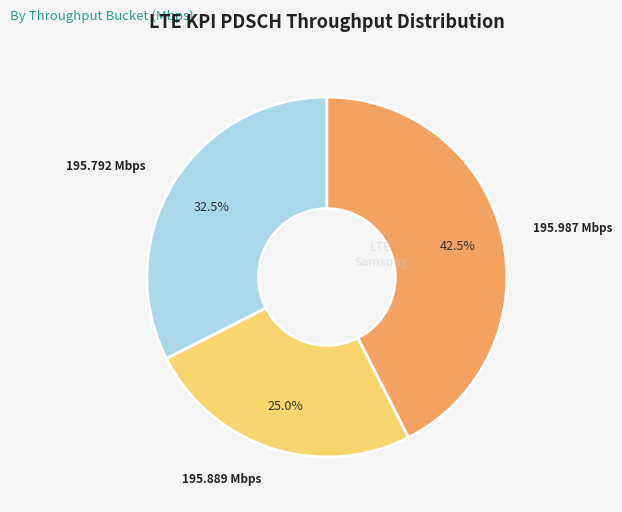

What is the smallest slice in the pie chart?

195.889 Mbps